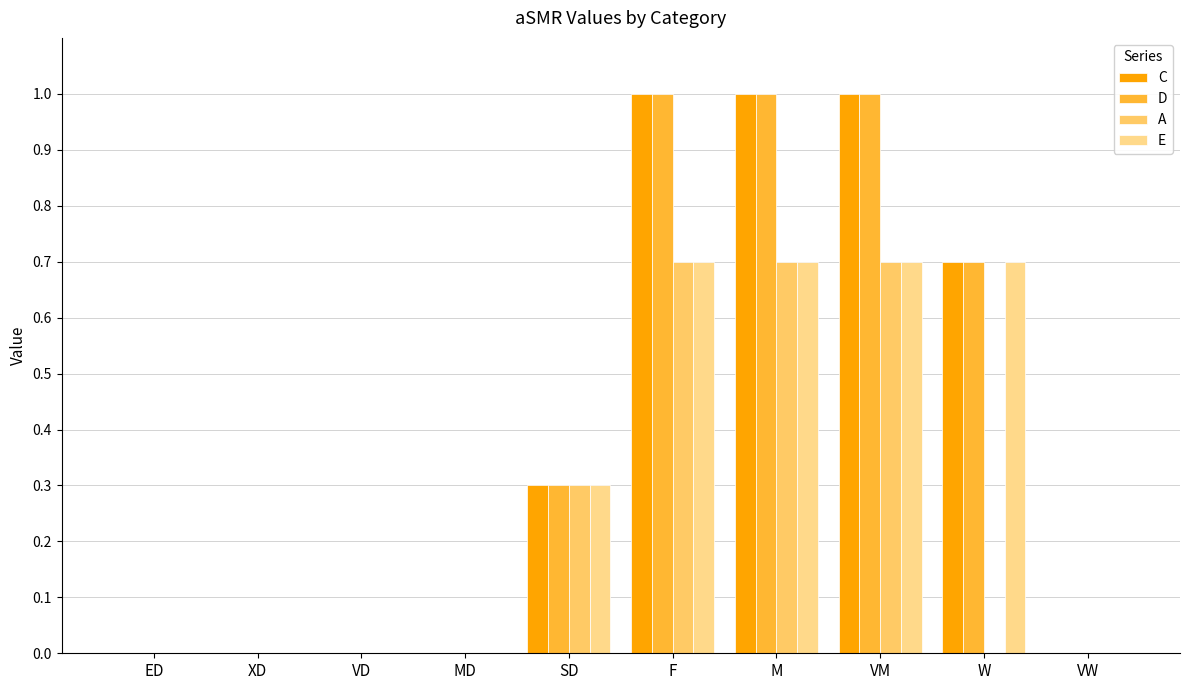

Are the bars grouped side by side (vs. stacked)?

Yes